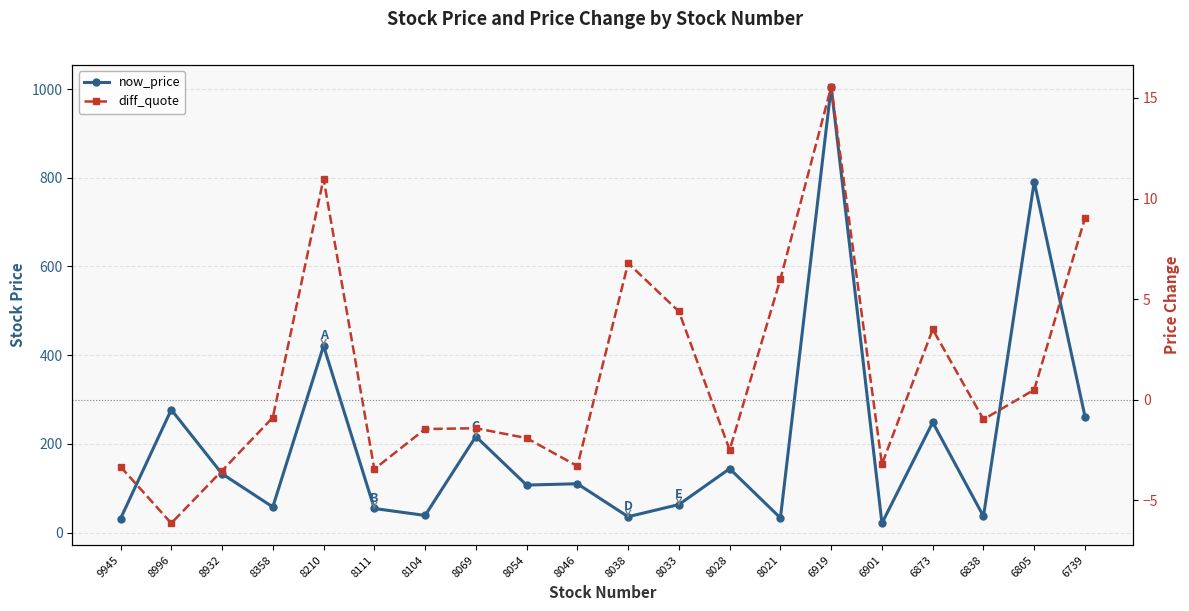

Reading left to right, transcribe all the data shown in this chart.

now_price: 9945=31.1	8996=277.0	8932=132.5	8358=57.6	8210=421.0	8111=54.2	8104=38.5	8069=216.5	8054=107.0	8046=110.0	8038=35.7	8033=63.1	8028=144.0	8021=32.9	6919=1005.0	6901=20.9	6873=248.5	6838=36.6	6805=791.0	6739=261.5
diff_quote: 9945=-3.3	8996=-6.1	8932=-3.5	8358=-0.9	8210=11.0	8111=-3.4	8104=-1.4	8069=-1.4	8054=-1.9	8046=-3.3	8038=6.8	8033=4.4	8028=-2.5	8021=6.0	6919=15.6	6901=-3.2	6873=3.5	6838=-1.0	6805=0.5	6739=9.0